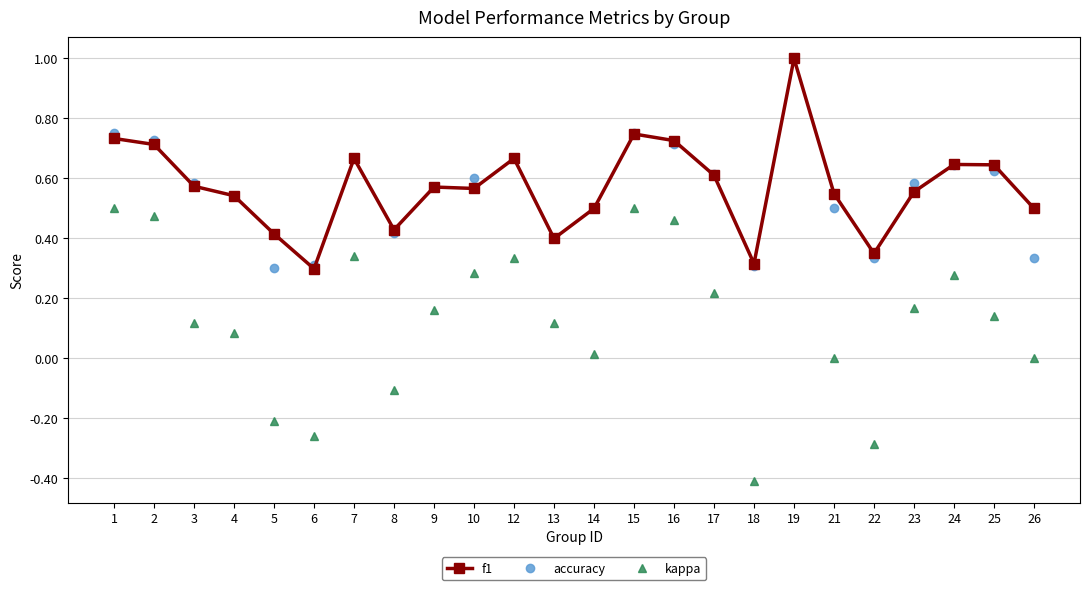

Where does the kappa series first go above 0?

1